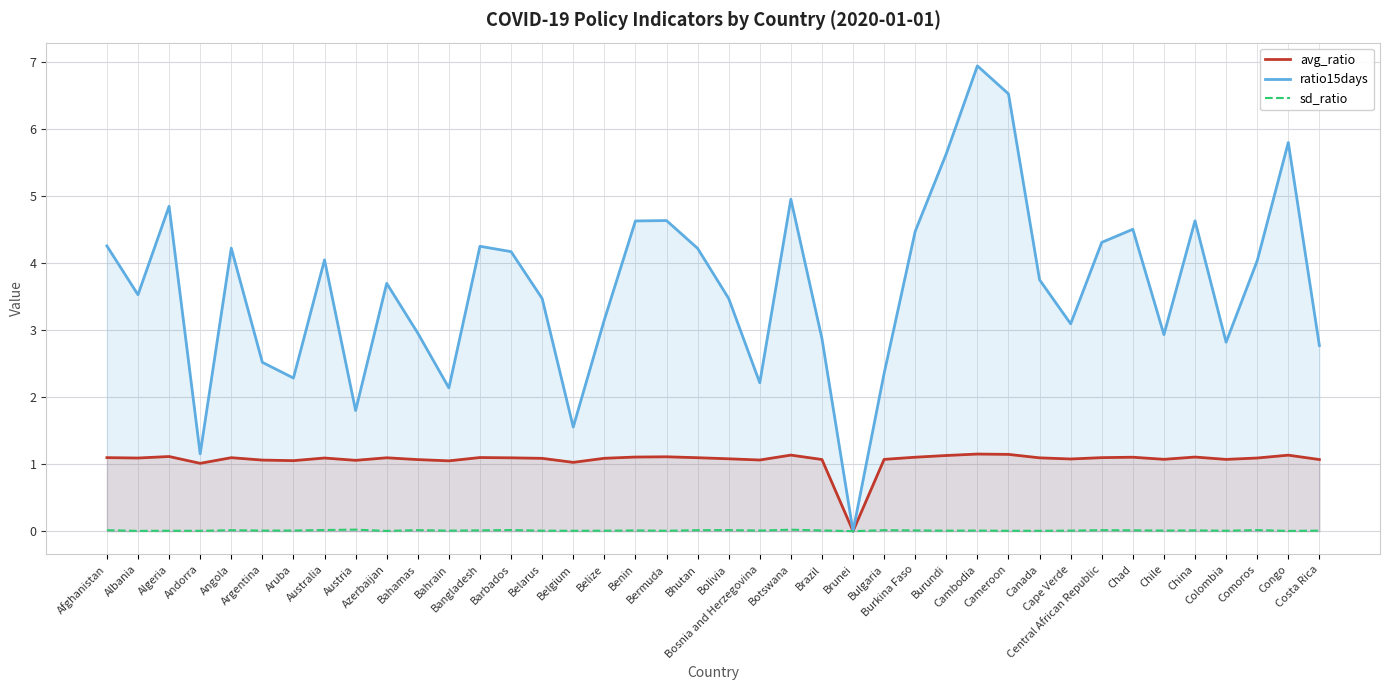

What is the spread (max minus min) of values at Cambodia?

6.9